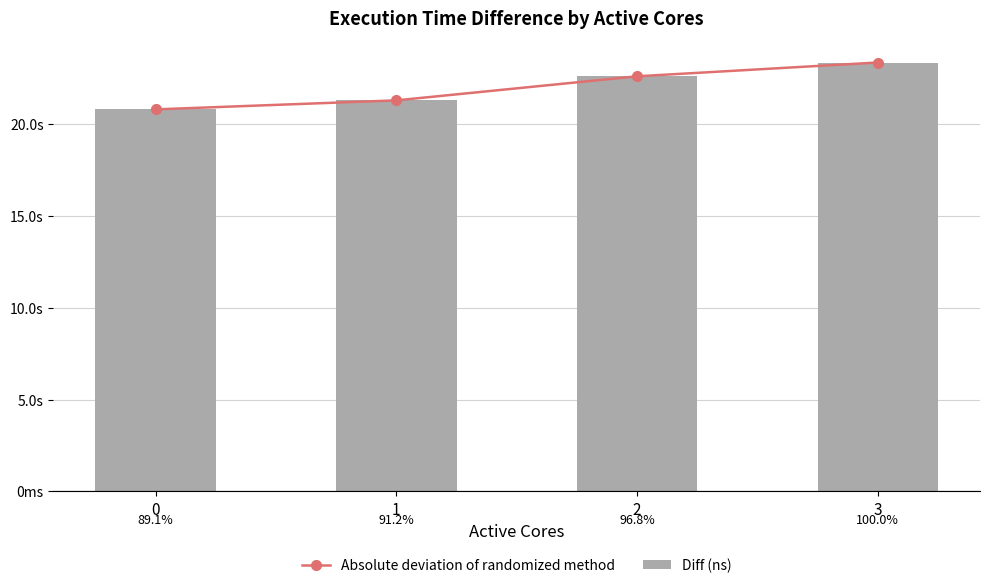

Is it true that Diff (ns) equals 20807466684 at 0?

True